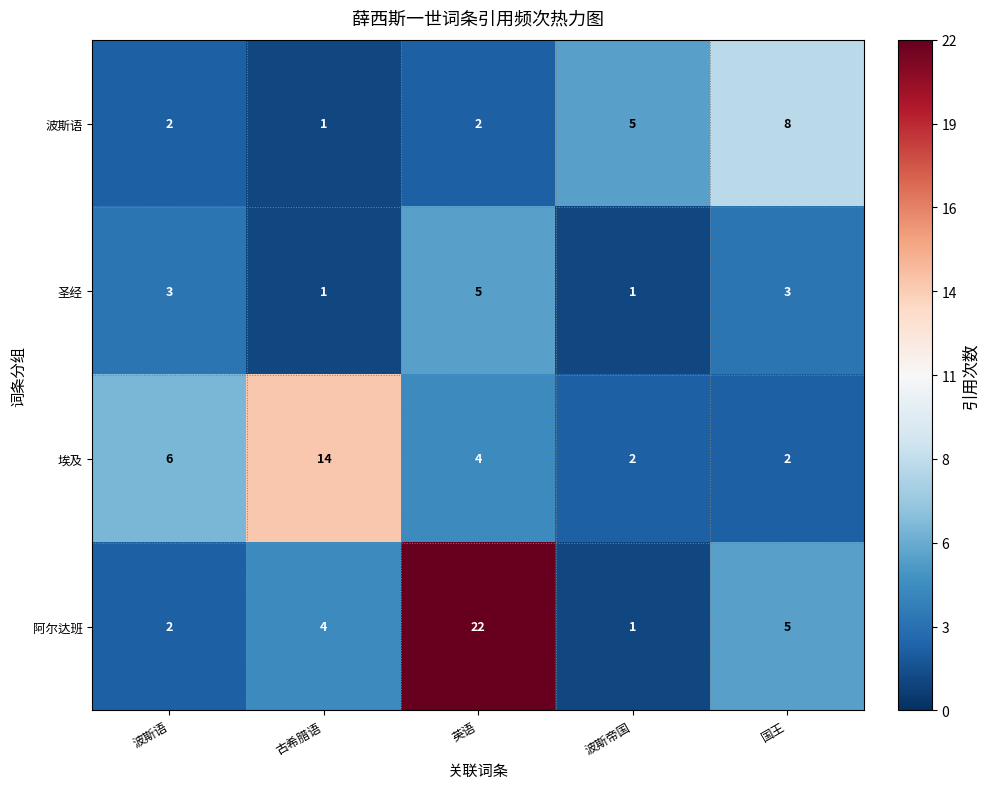

Where is 埃及 nearest to the value 8?

波斯语